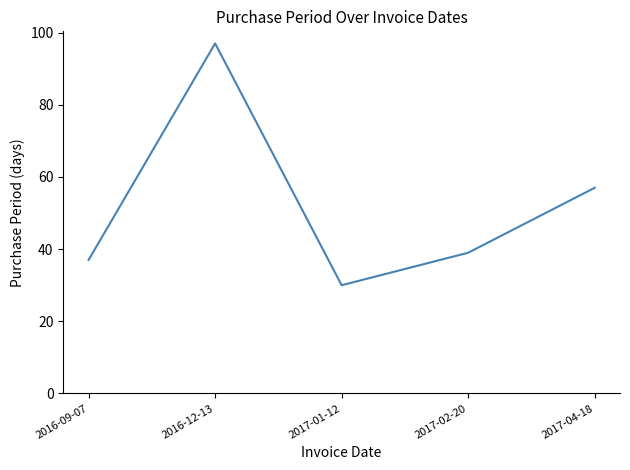

What is the smallest value displayed?

30